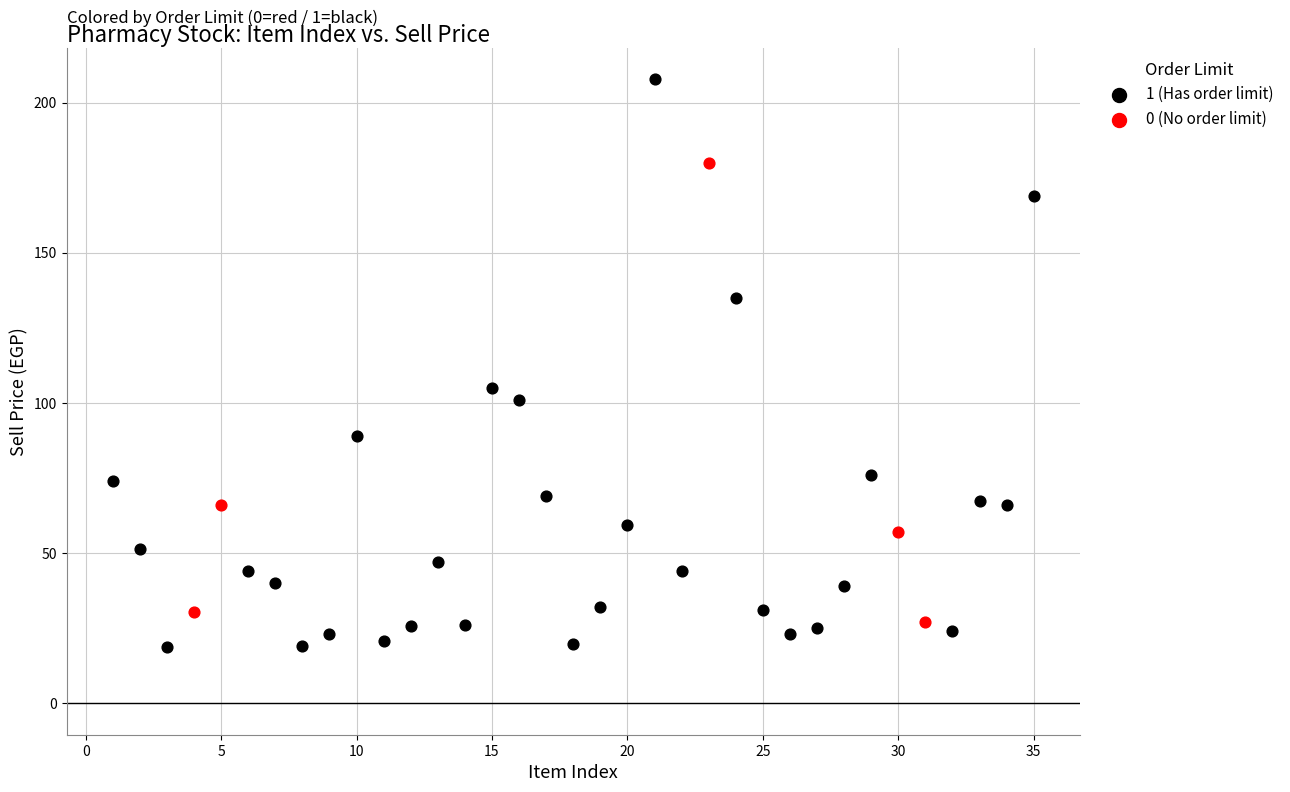

Which series reaches the maximum Y coordinate?

1 (Has order limit)